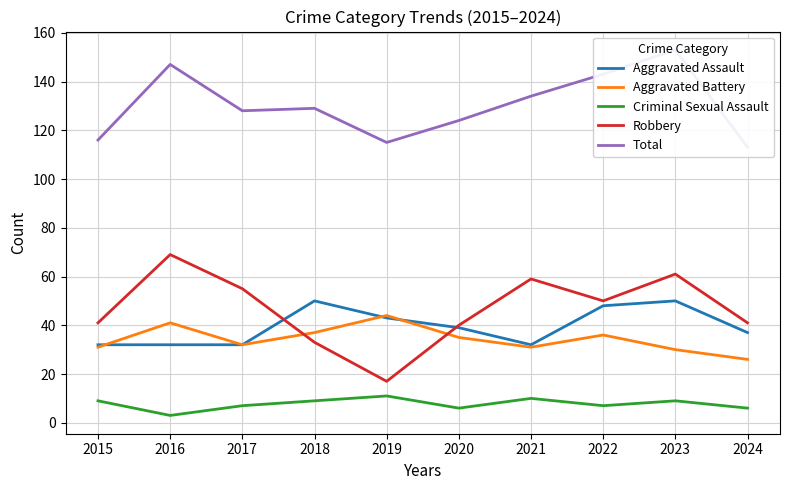

At which category is the sum across all series the highest?

2023